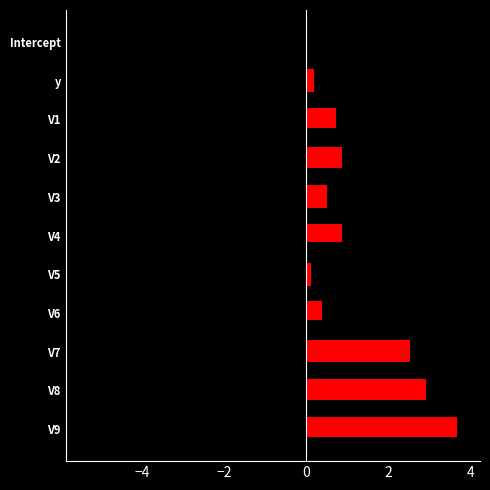

What is the change in value from V2 to V8?

+2.0